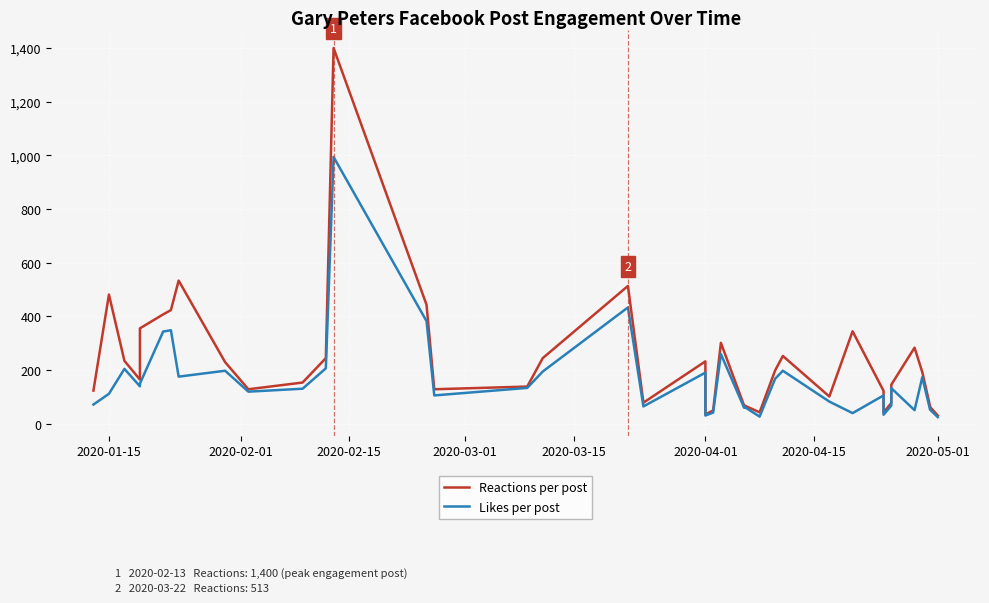

True or false: Reactions per post and Likes per post intersect in this chart.

False